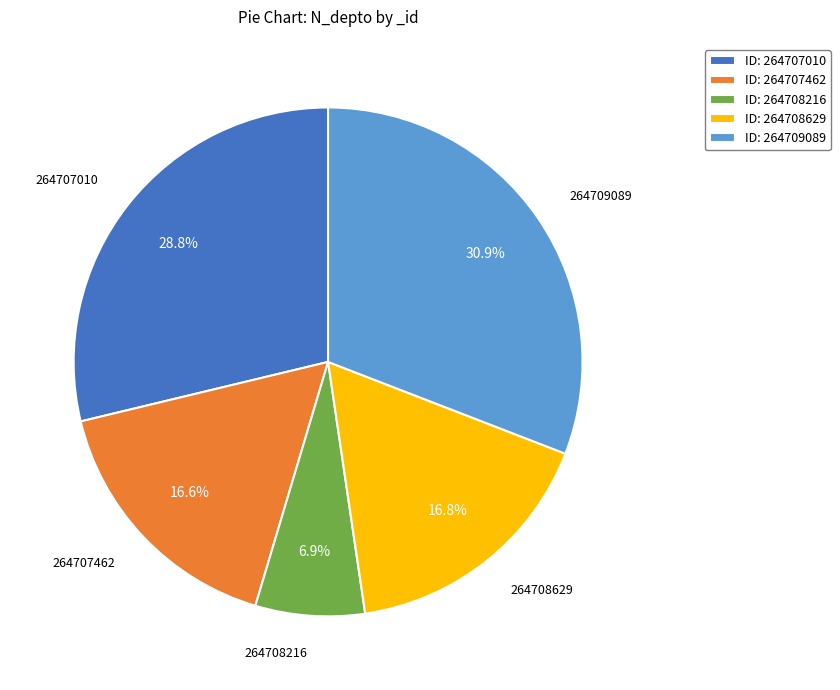

What is the ratio of the value at ID: 264707462 to the value at ID: 264708629?

1.0